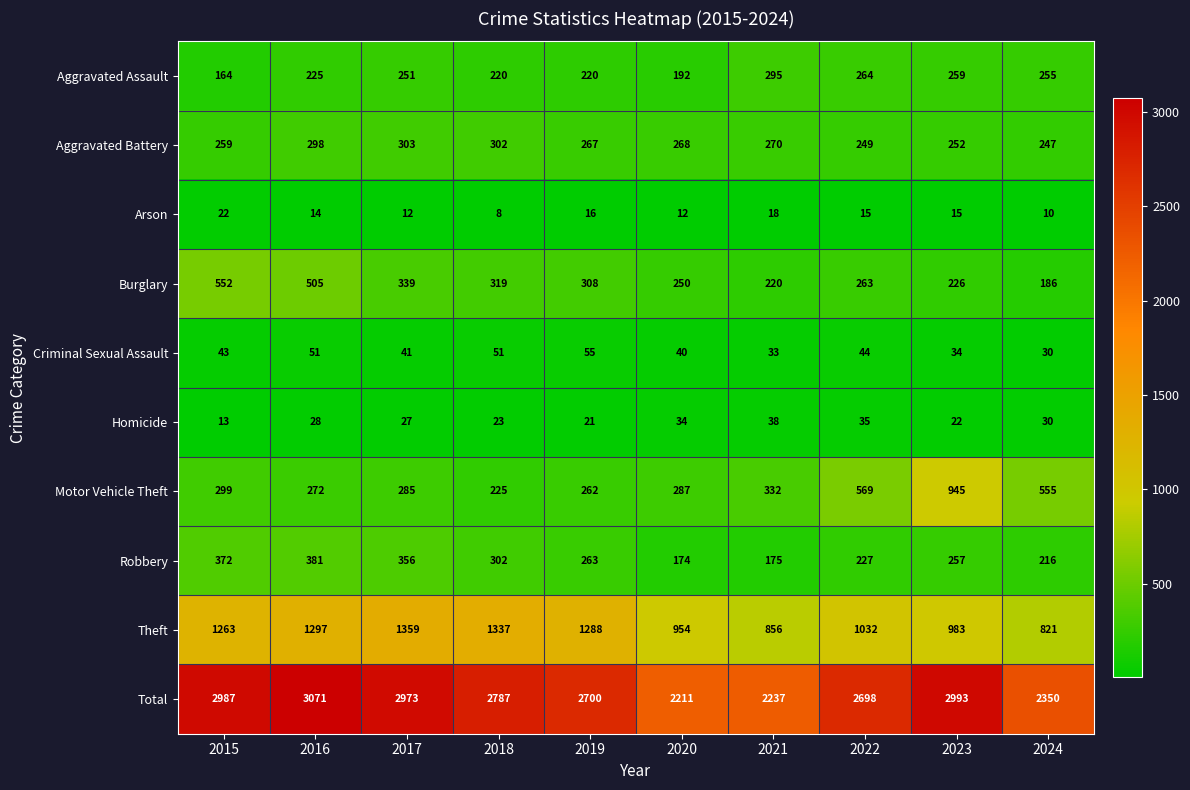

At which category is the sum across all series the highest?

2016